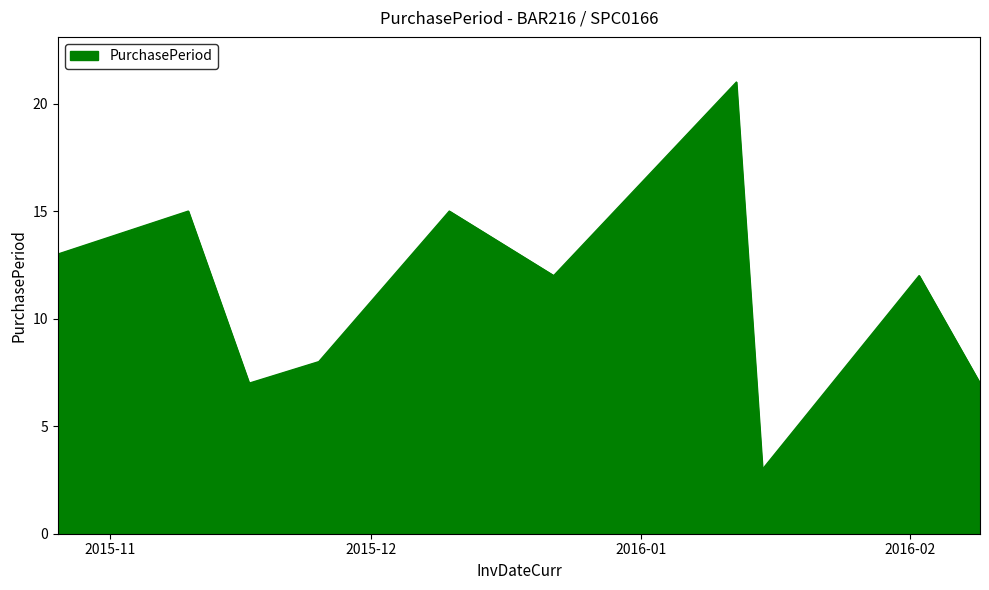

What is the difference between the maximum and minimum values?

18